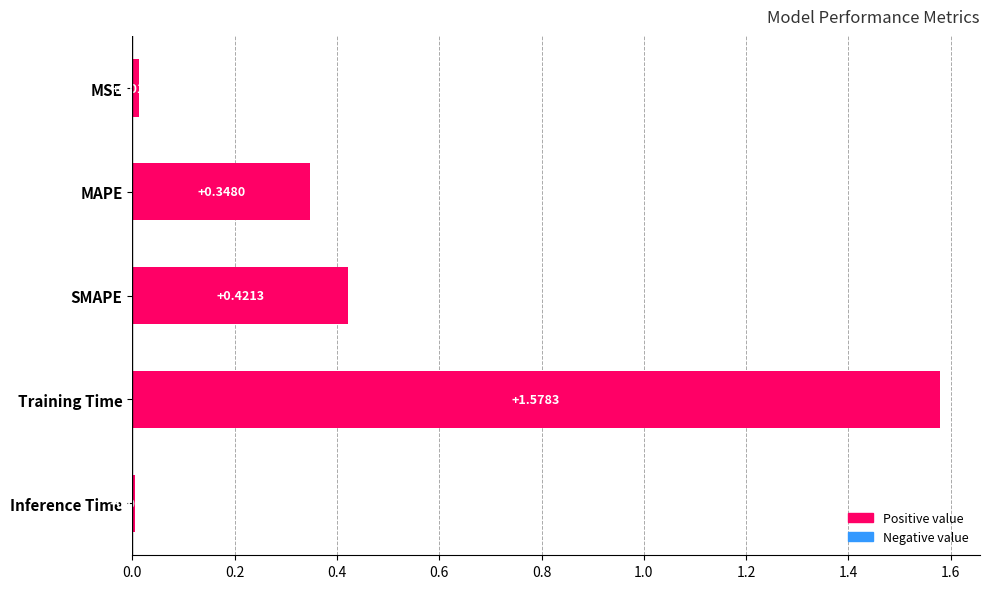

What is the label of the 4th bar from the bottom?

MAPE